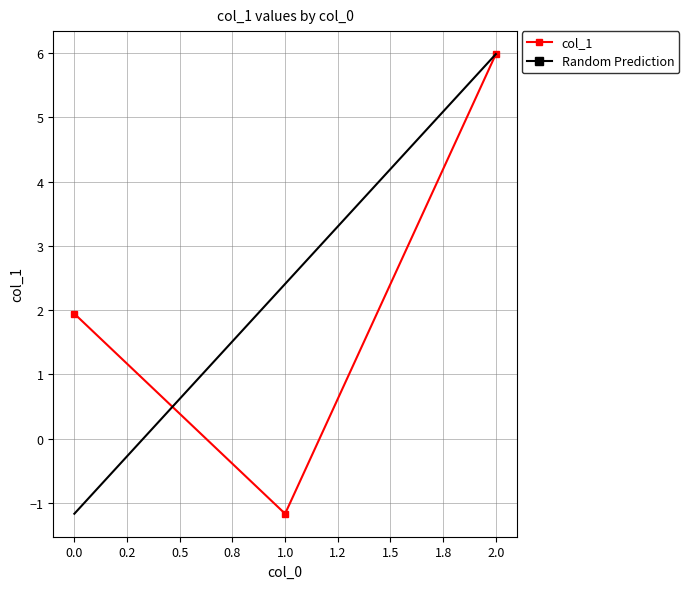

Reading left to right, transcribe all the data shown in this chart.

1.9	-1.2	6.0